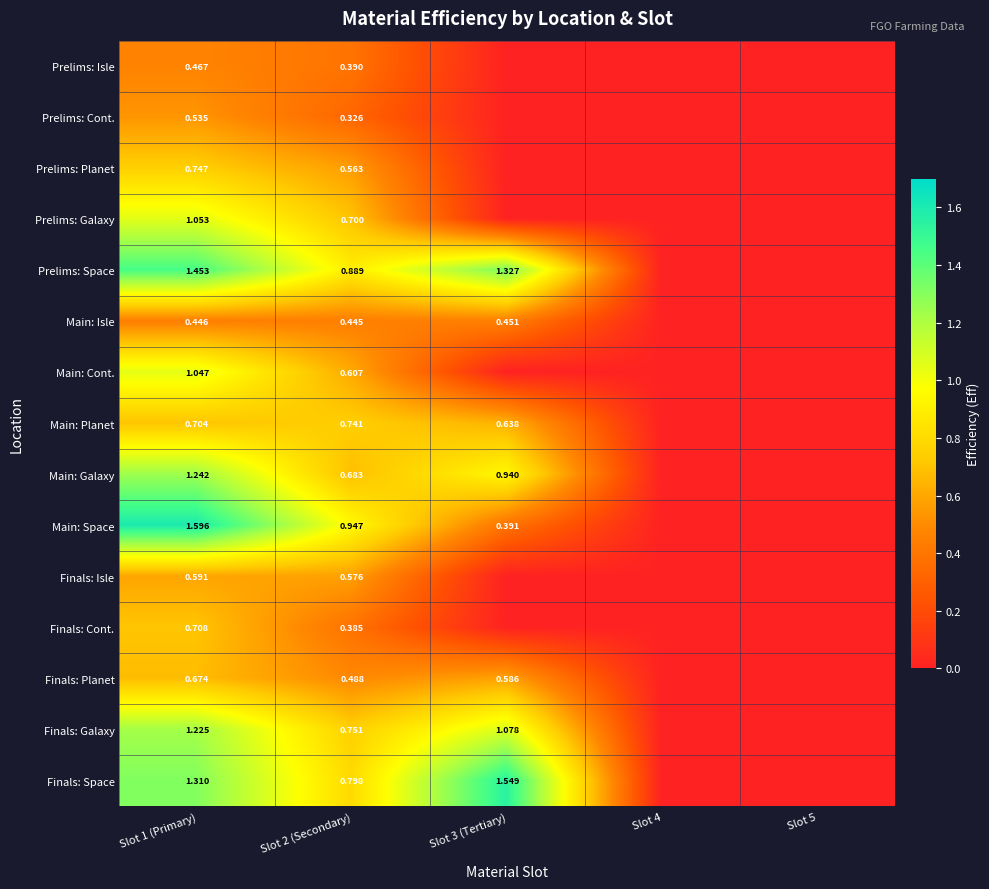

Is the value of Main: Isle at Slot 3 (Tertiary) greater than the value of Main: Space at Slot 2 (Secondary)?

No